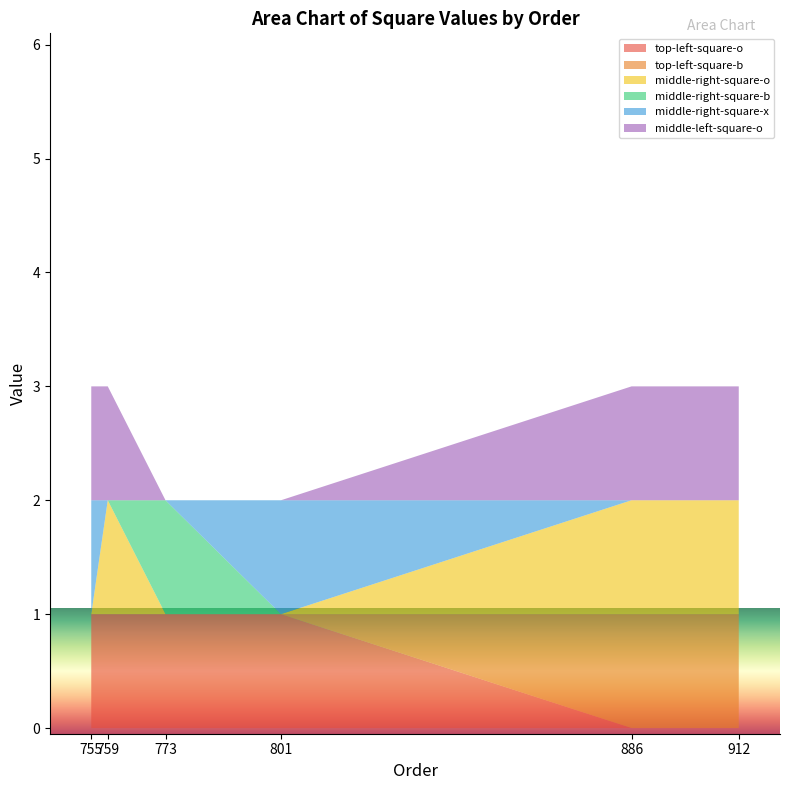

Reading left to right, what are all the values shown in this chart?

top-left-square-o: 755=1	759=1	773=1	801=1	886=0	912=0
top-left-square-b: 755=0	759=0	773=0	801=0	886=1	912=1
middle-right-square-o: 755=0	759=1	773=0	801=0	886=1	912=1
middle-right-square-b: 755=0	759=0	773=1	801=0	886=0	912=0
middle-right-square-x: 755=1	759=0	773=0	801=1	886=0	912=0
middle-left-square-o: 755=1	759=1	773=0	801=0	886=1	912=1